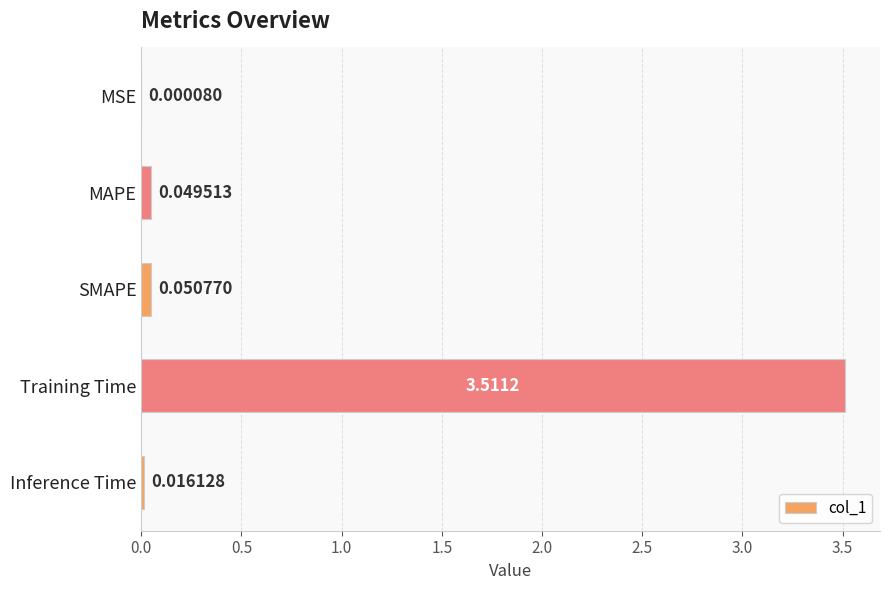

What is the maximum value shown in the chart?

3.5